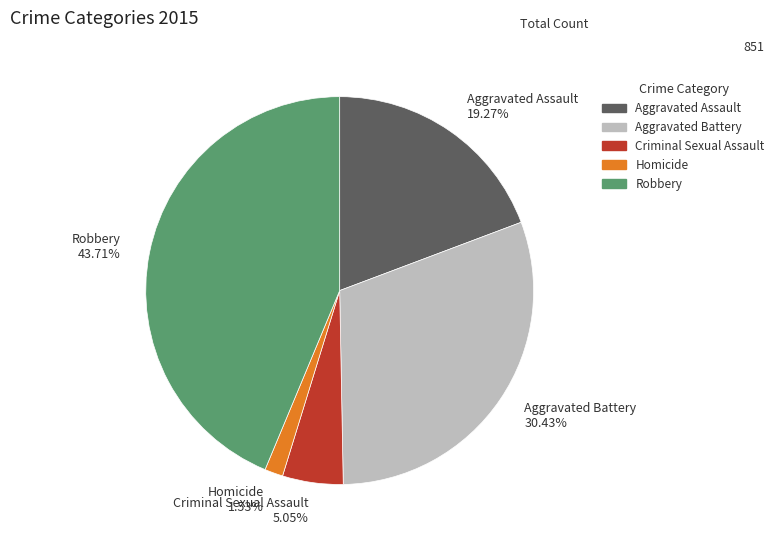

To the nearest percent, what portion does Criminal Sexual Assault represent?

5%